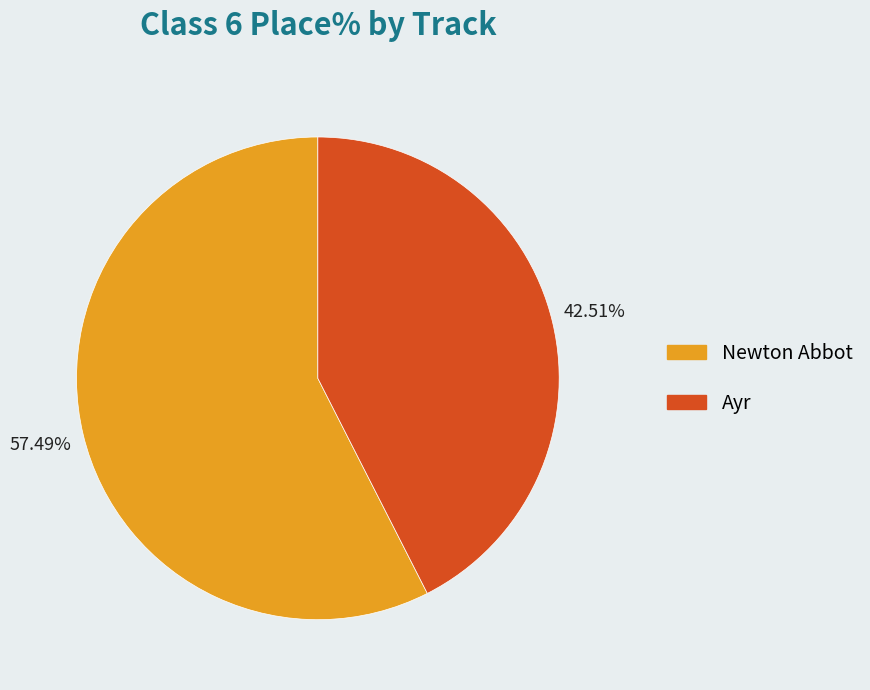

To the nearest percent, what is the difference between the largest and smallest slice percentages?

15%